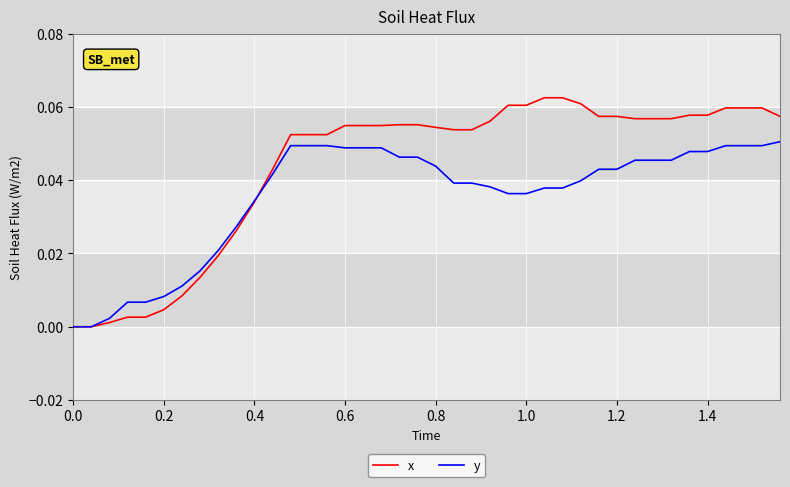

What are all the series names shown in the legend?

x, y